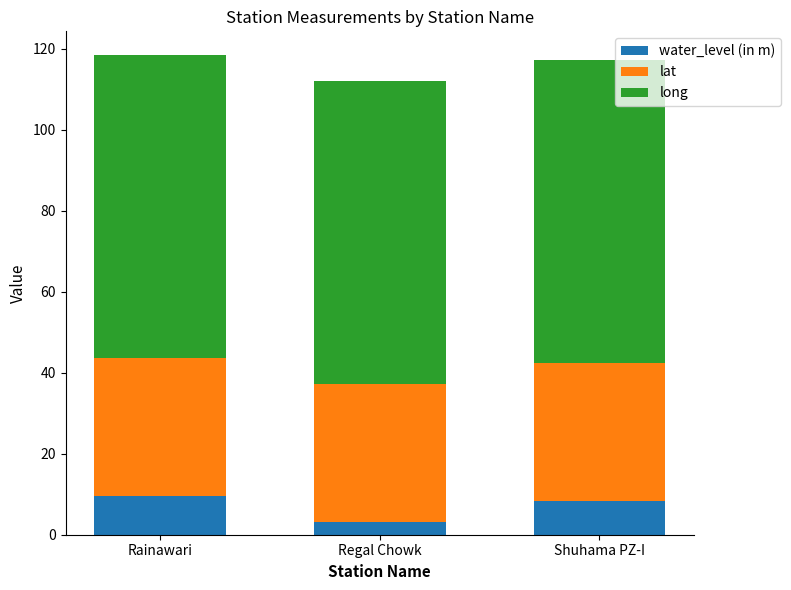

True or false: water_level (in m) has a value of 9.5 at Rainawari.

True